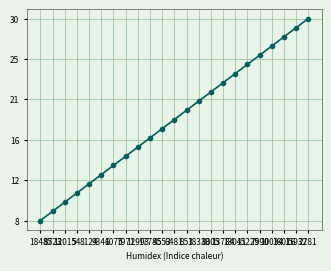

What is the label of the 22nd point from the left?

15932